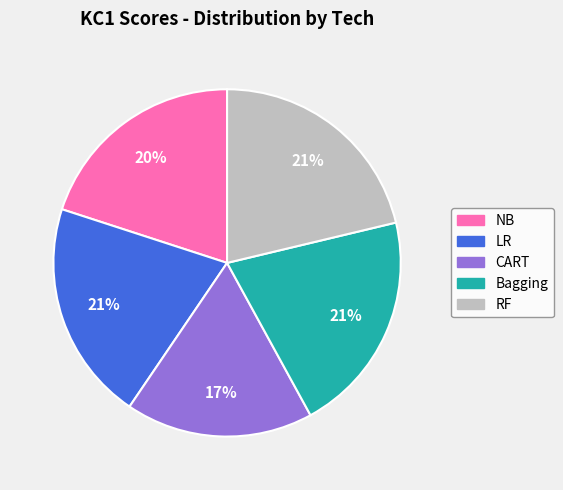

Which slice is the smallest?

CART